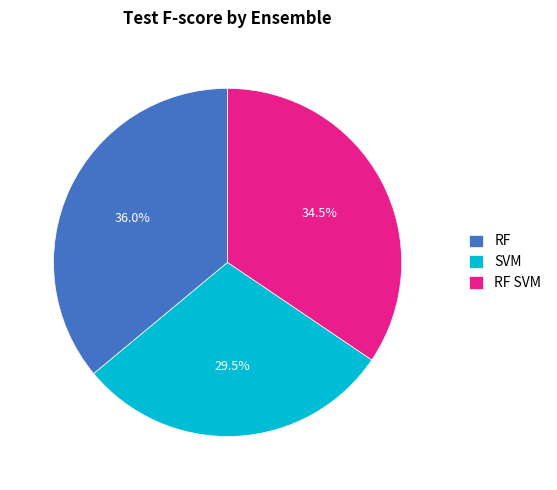

True or false: RF SVM accounts for 46% of the total.

False